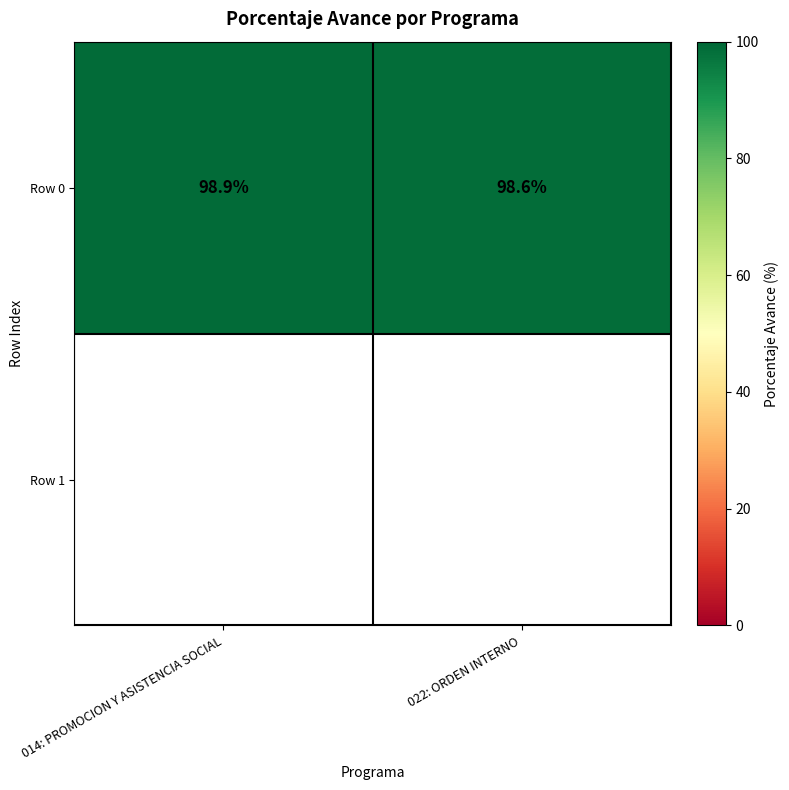

Which label corresponds to the smallest value in the chart?

022: ORDEN INTERNO